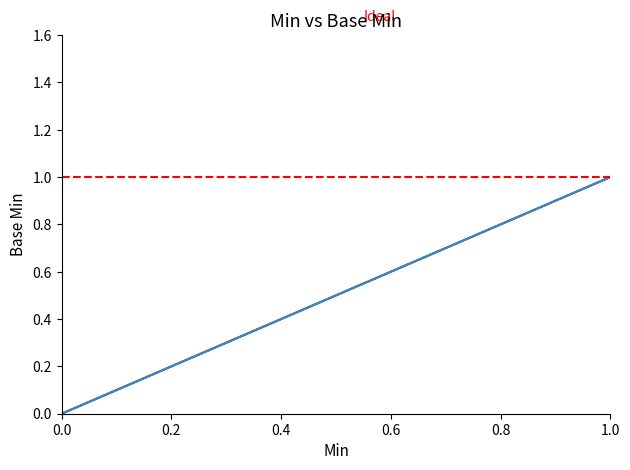

Is it true that the value at 0 is 0?

True